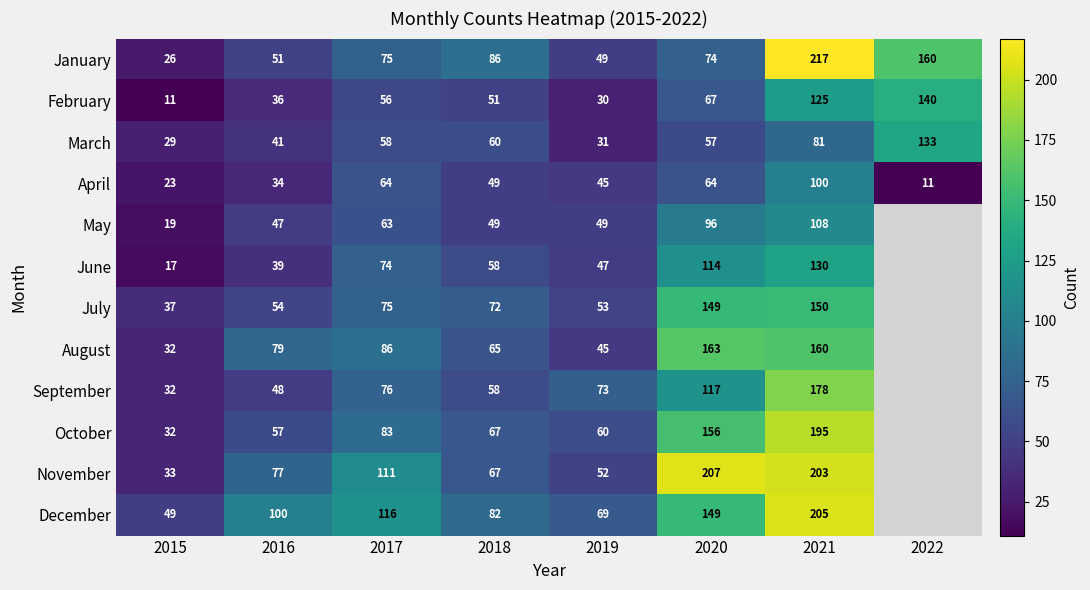

What is the difference between the July values at 2019 and 2017?

22